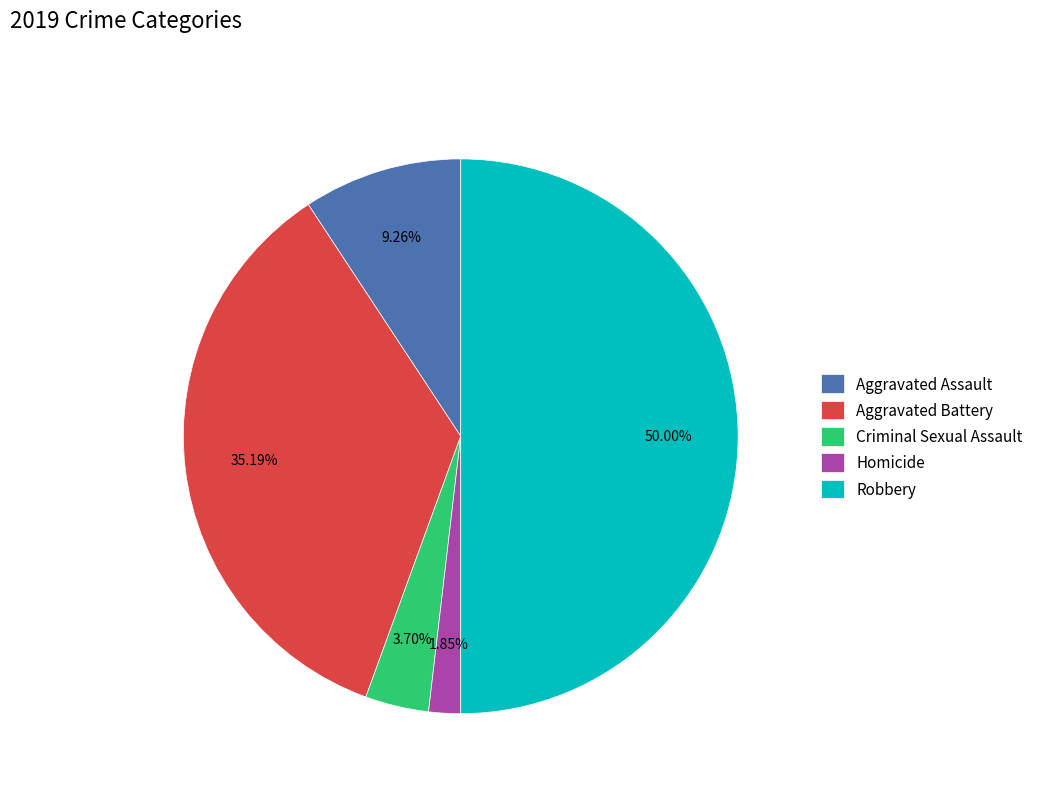

Which category has the biggest portion of the pie?

Robbery